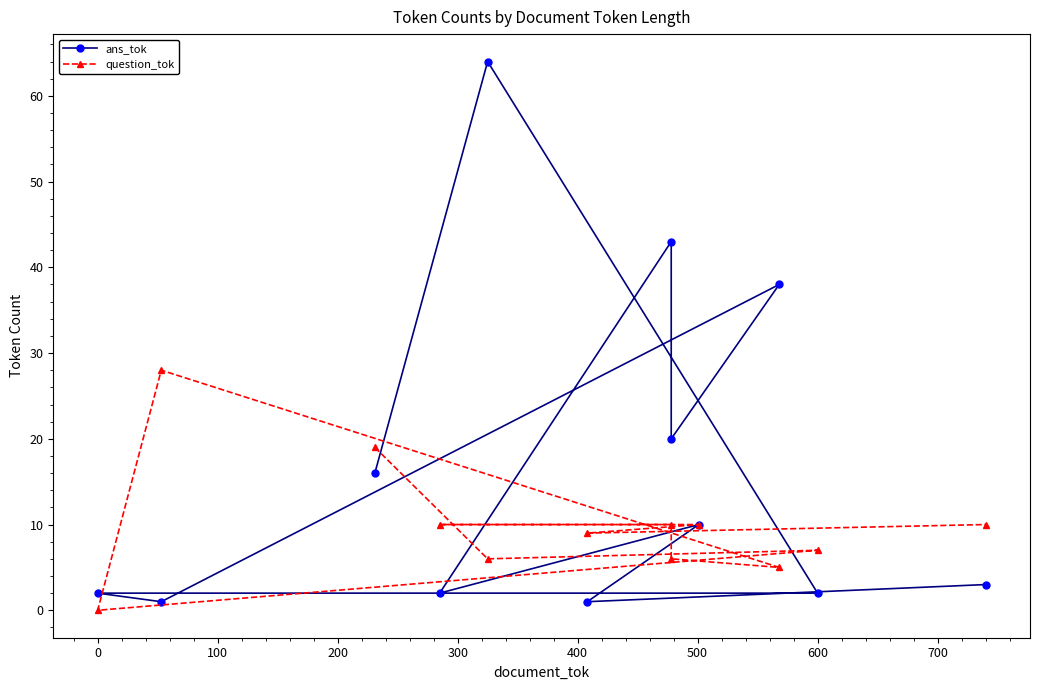

What is the highest value of the question_tok series?

28